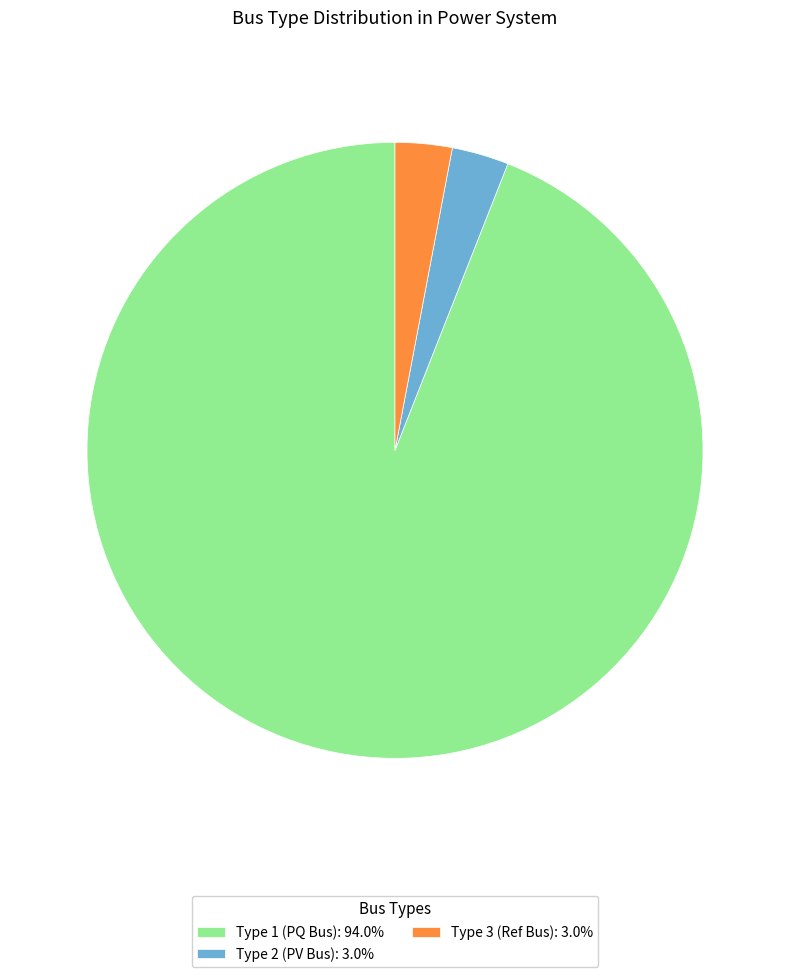

Count the number of slices in the pie.

3